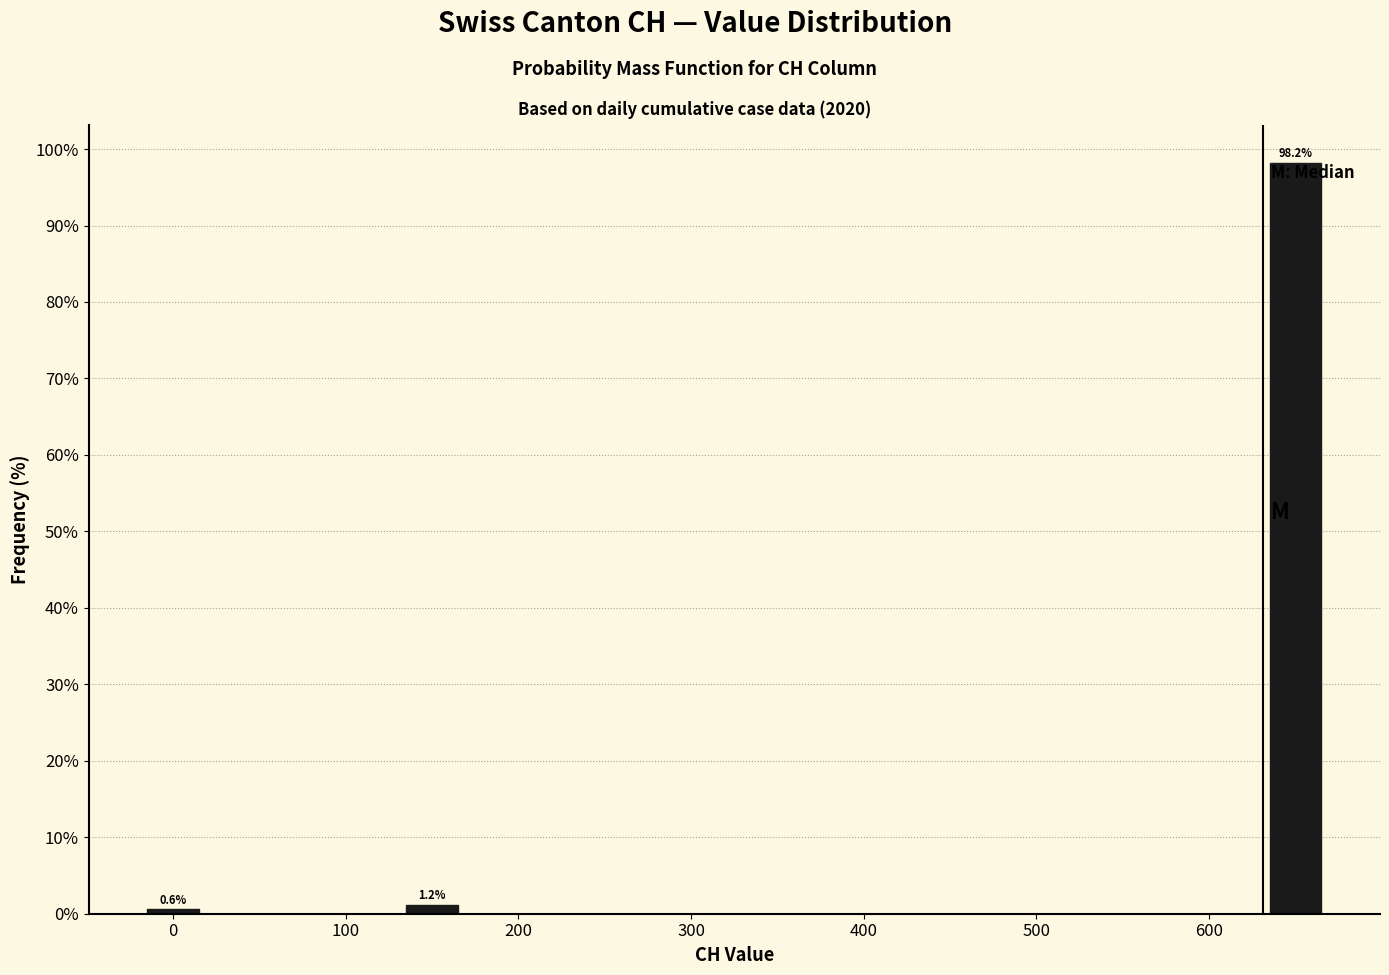

Which range on the x-axis has the tallest bar?

625 to 675